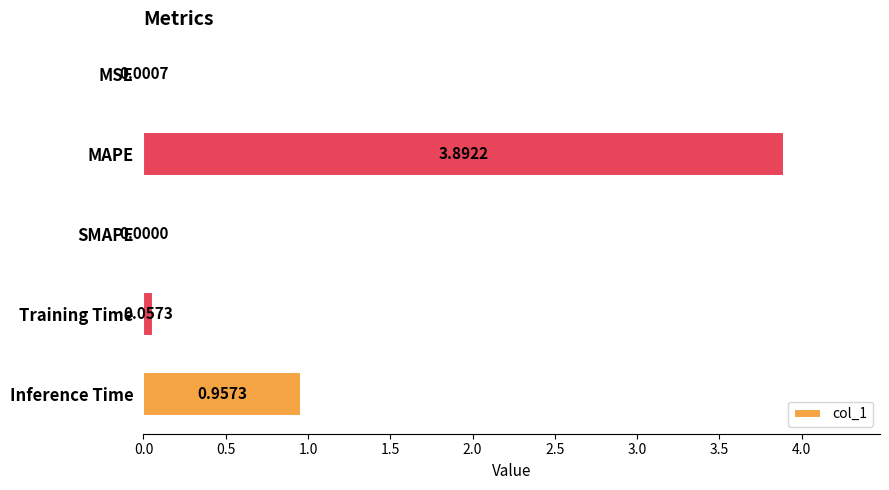

What is the sum of all values?

4.9